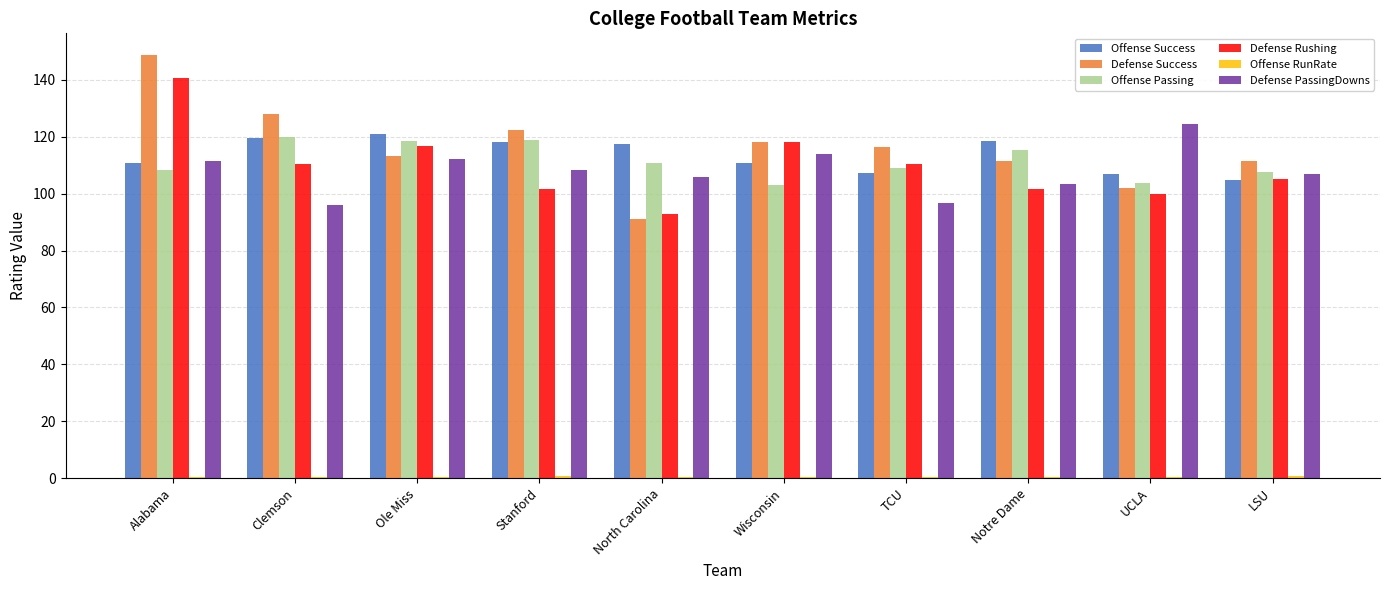

What is the total value across all series at Clemson?

574.5